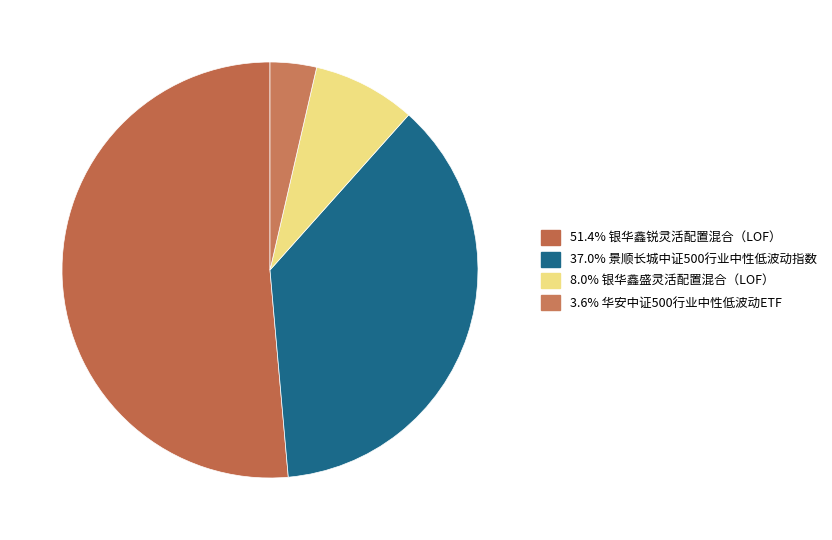

How many slices are in this pie chart?

4